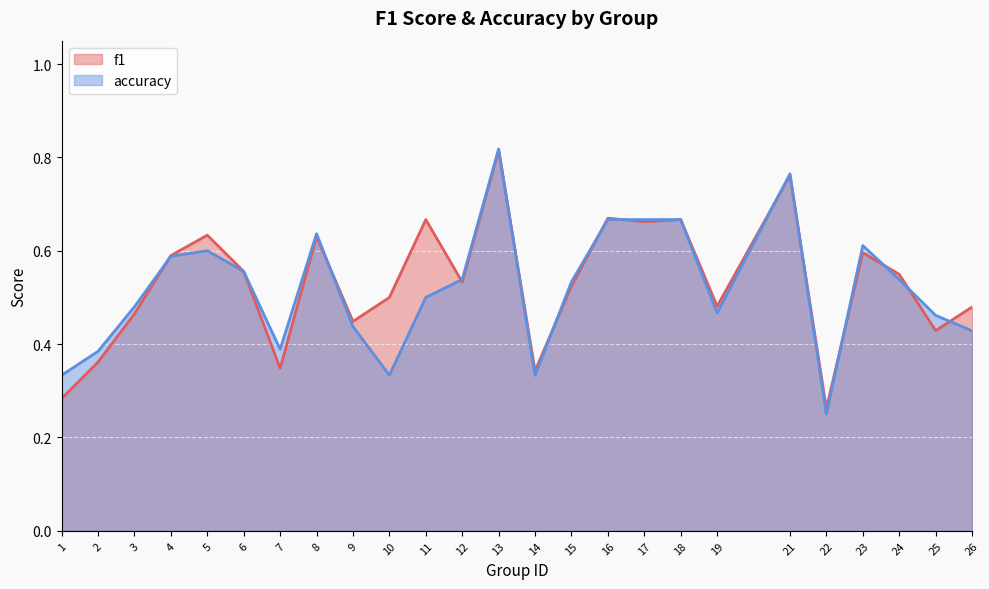

How many lines are shown in the chart?

2